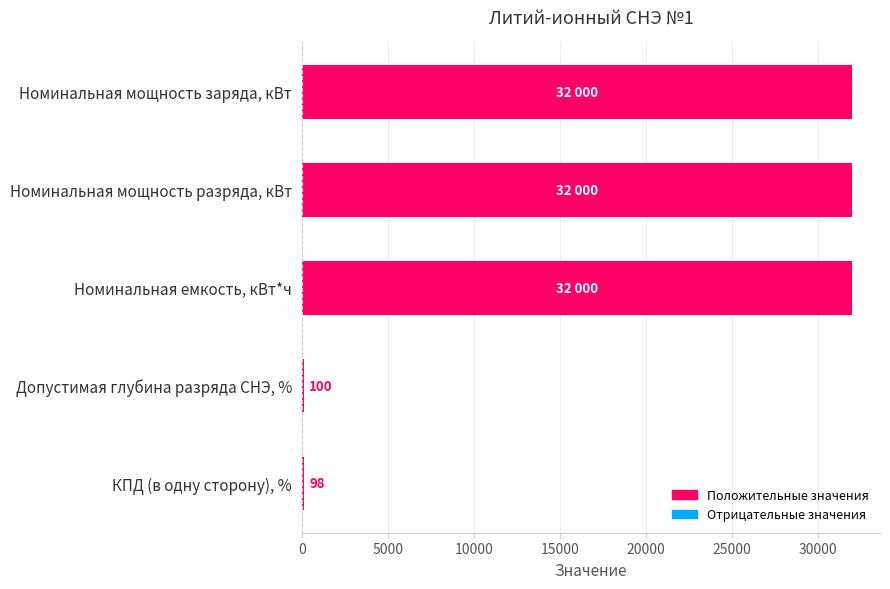

Where is the data nearest to the value 16049?

Допустимая глубина разряда СНЭ, %